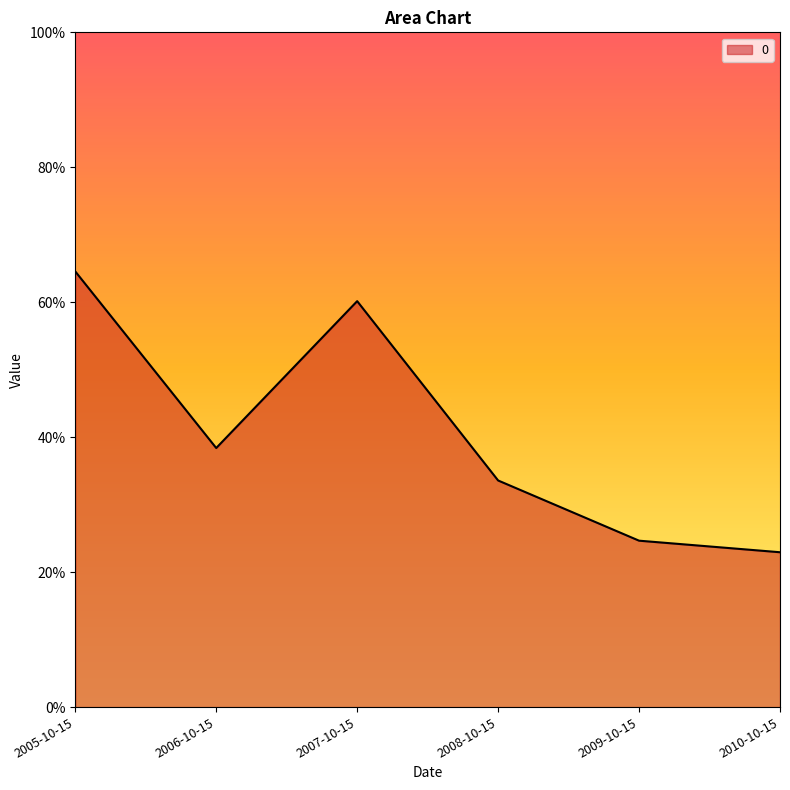

How many interior local valleys (lower than both neighbors) does the data have?

1